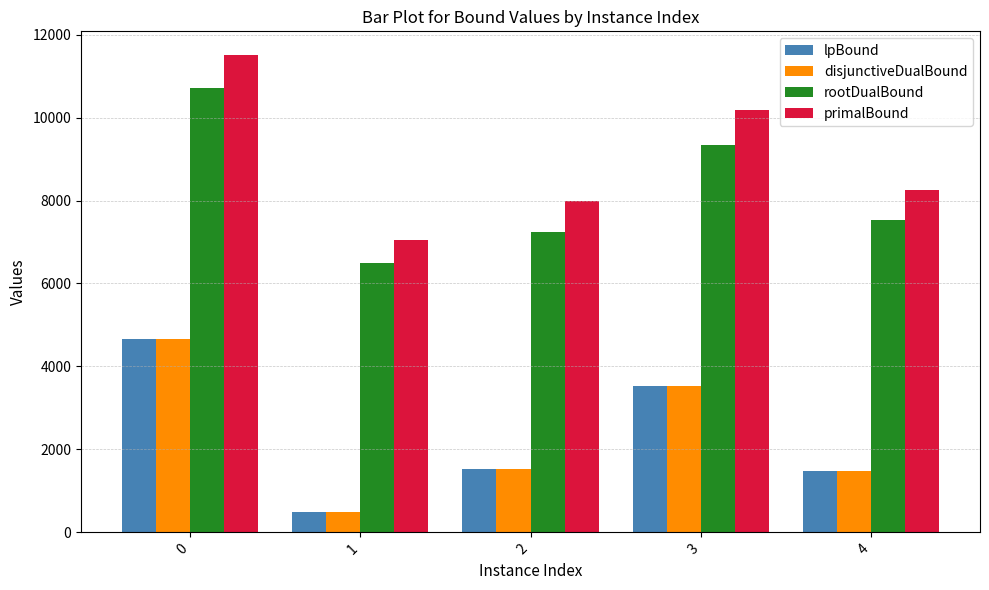

Which series has the widest spread of values?

primalBound